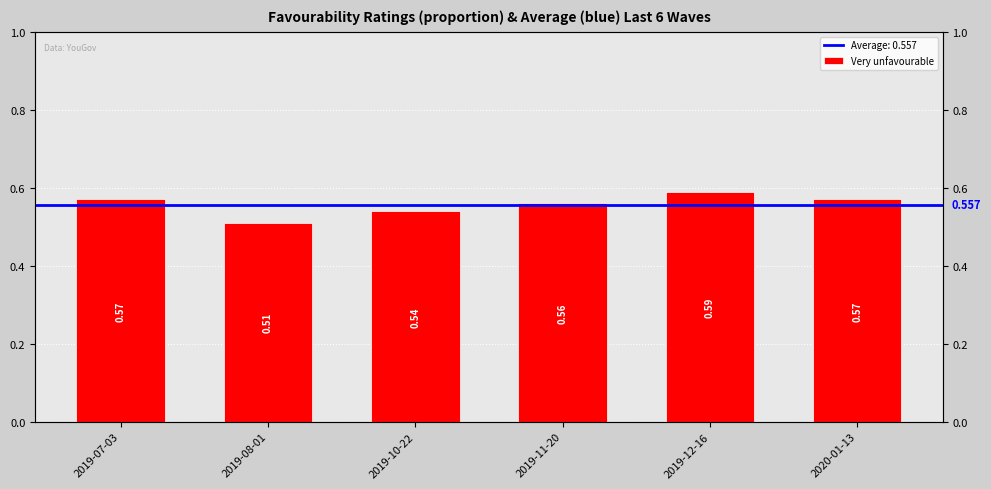

What position from the left is 2020-01-13?

6